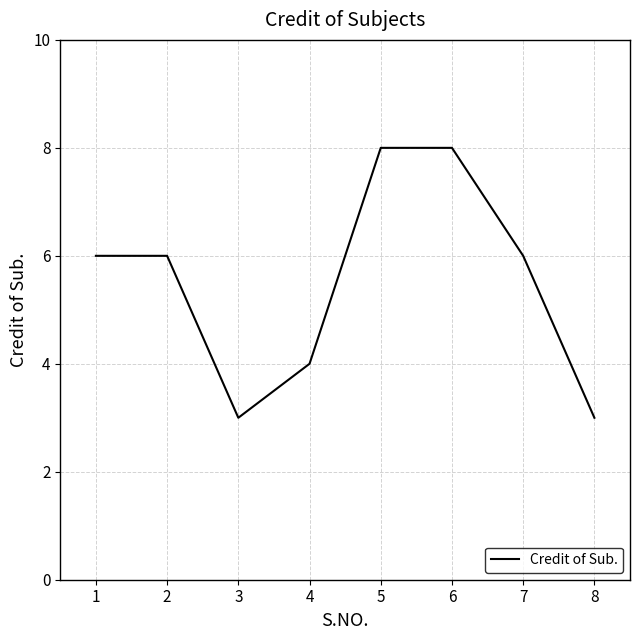

What is the change in value from 1 to 6?

+2